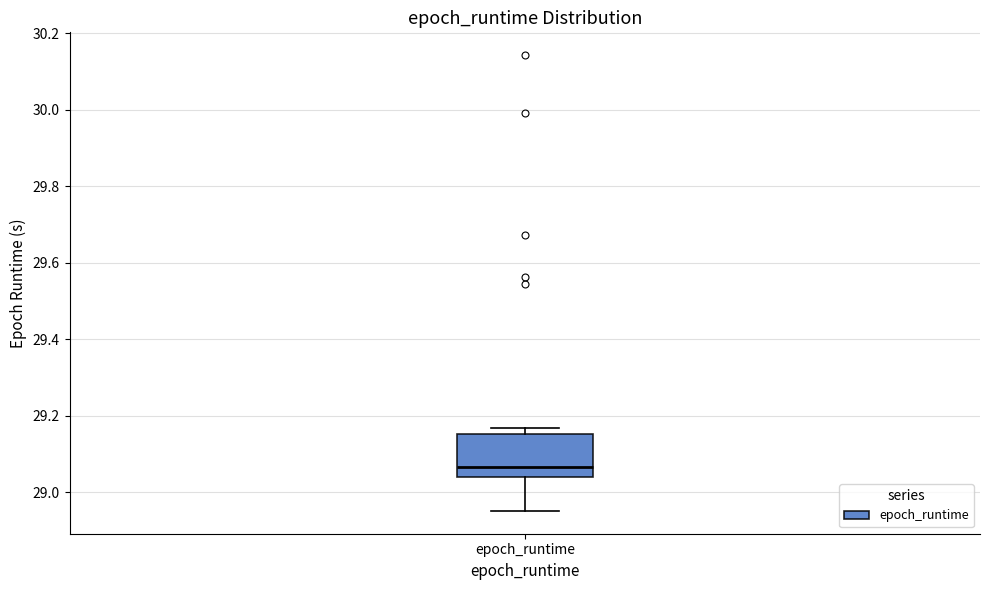

Where is the upper edge of the box for epoch_runtime on the y-axis? The values are not printed on the chart, so give them approximately, as read against the axis.

29.16